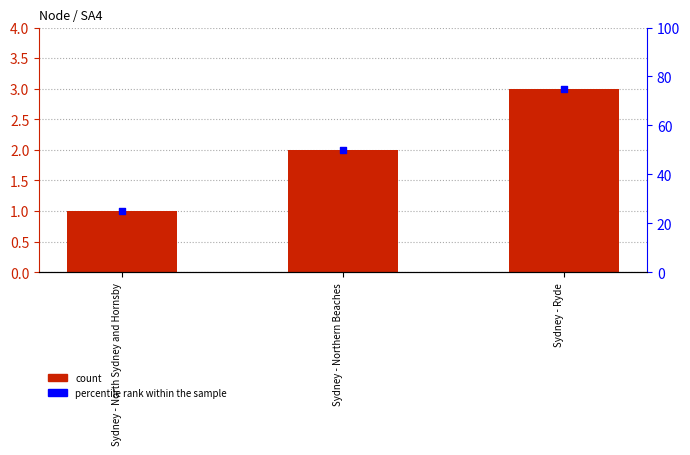

Which series has the widest spread of Y values?

percentile rank within the sample